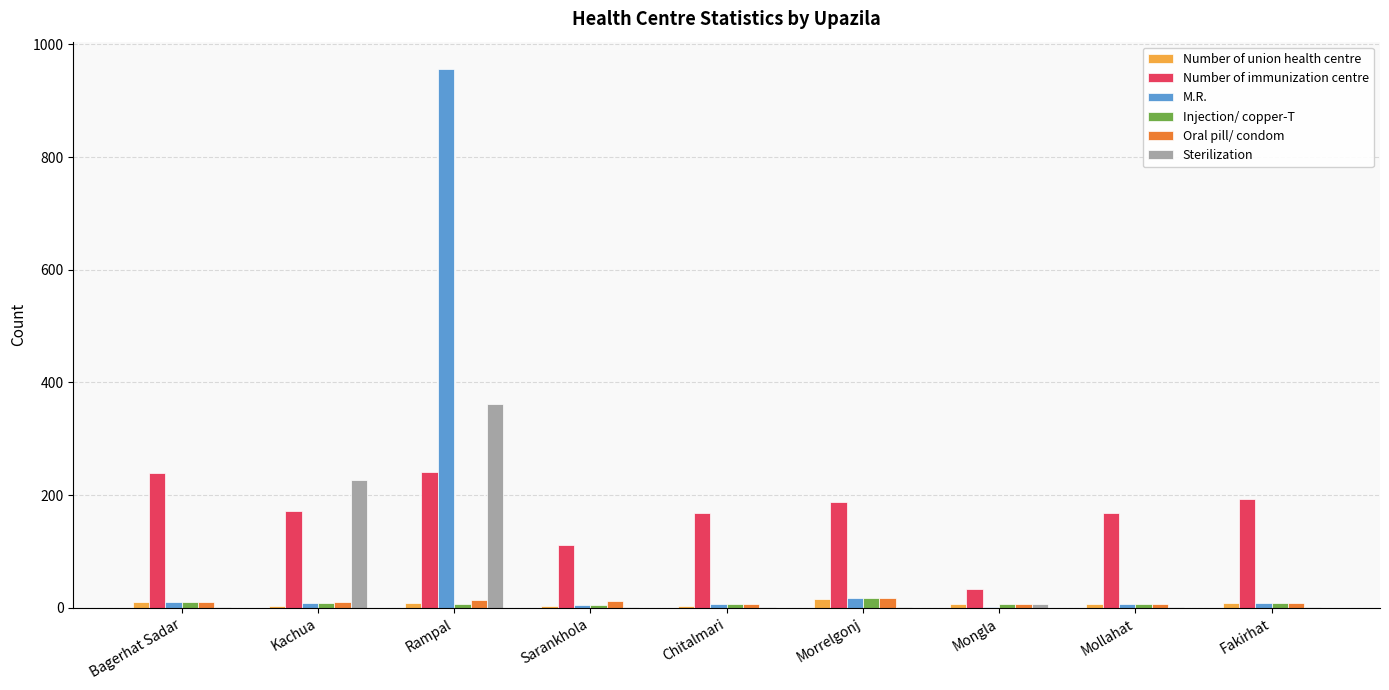

At which category is the sum across all series the highest?

Rampal